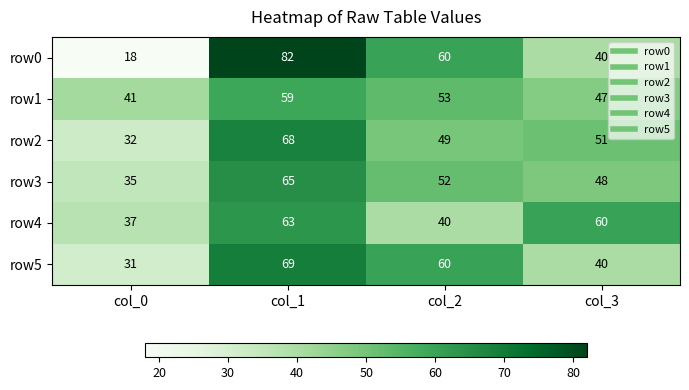

What is the difference between the highest and lowest values at col_3?

20